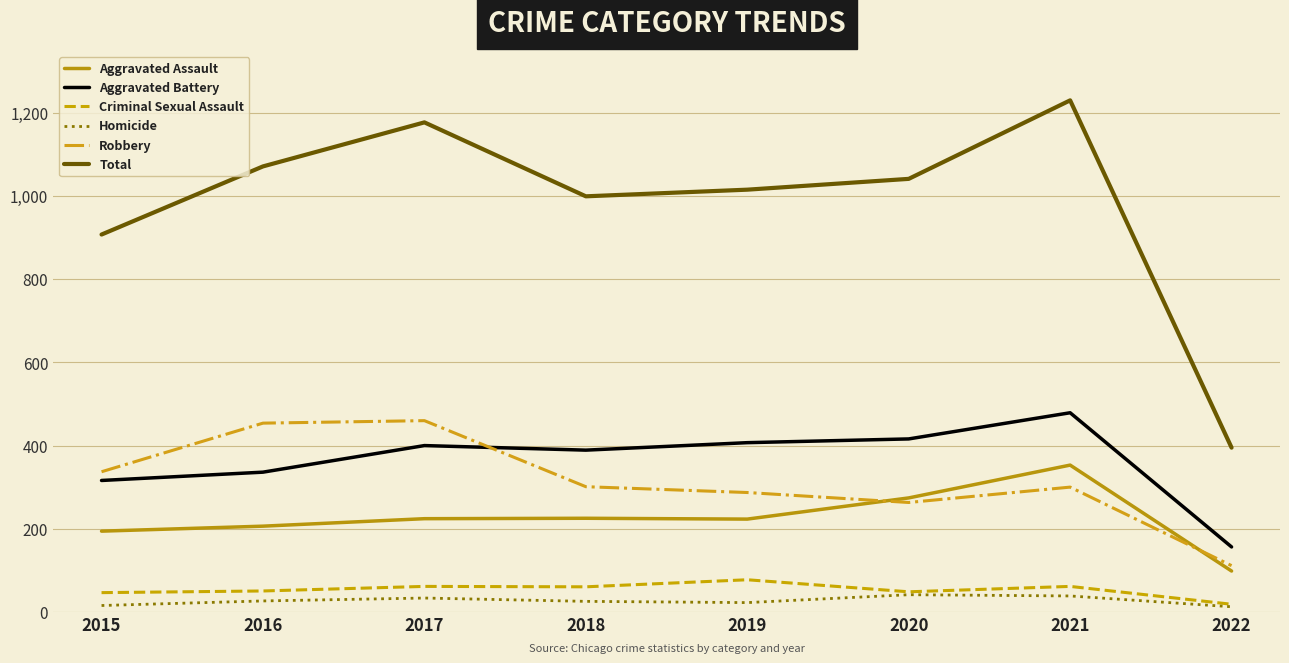

What is the minimum value for Total?

395